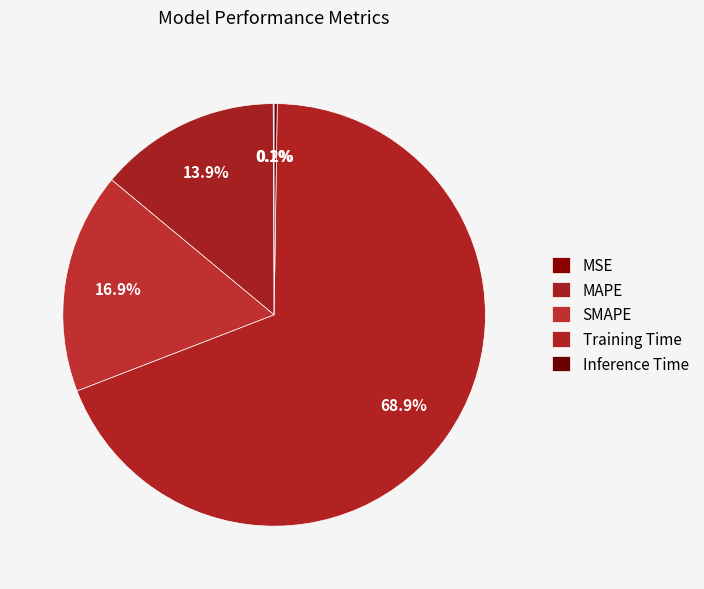

What percentage is the MAPE slice, to the nearest percent?

14%